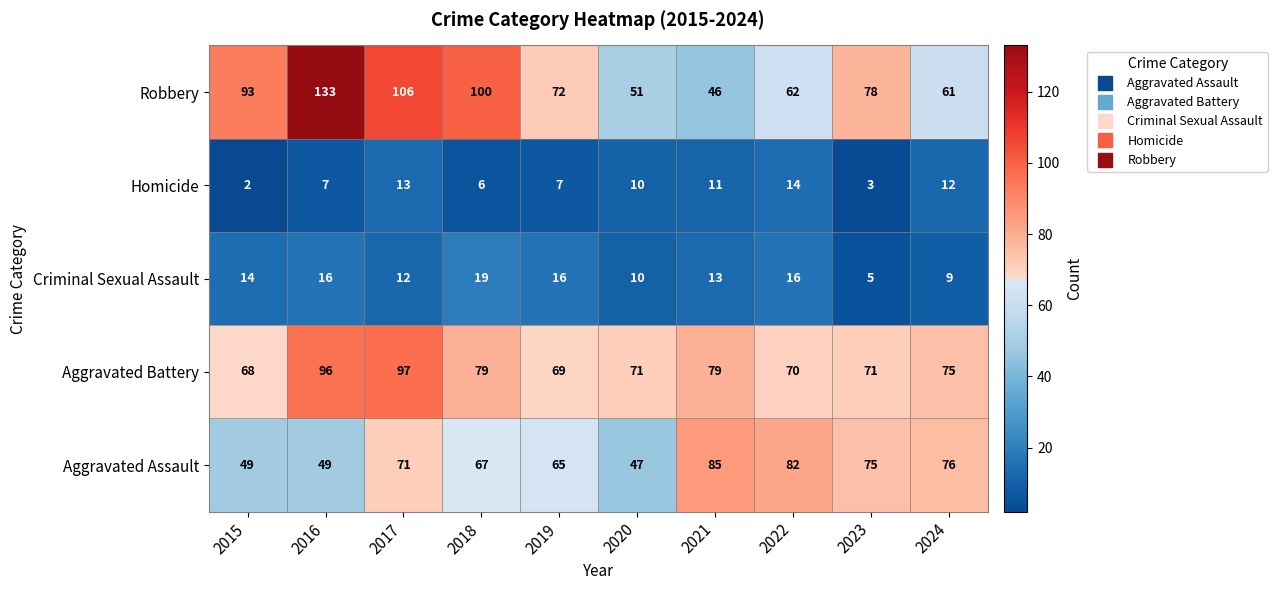

The Homicide series shows 3 at 2023. True or false?

True